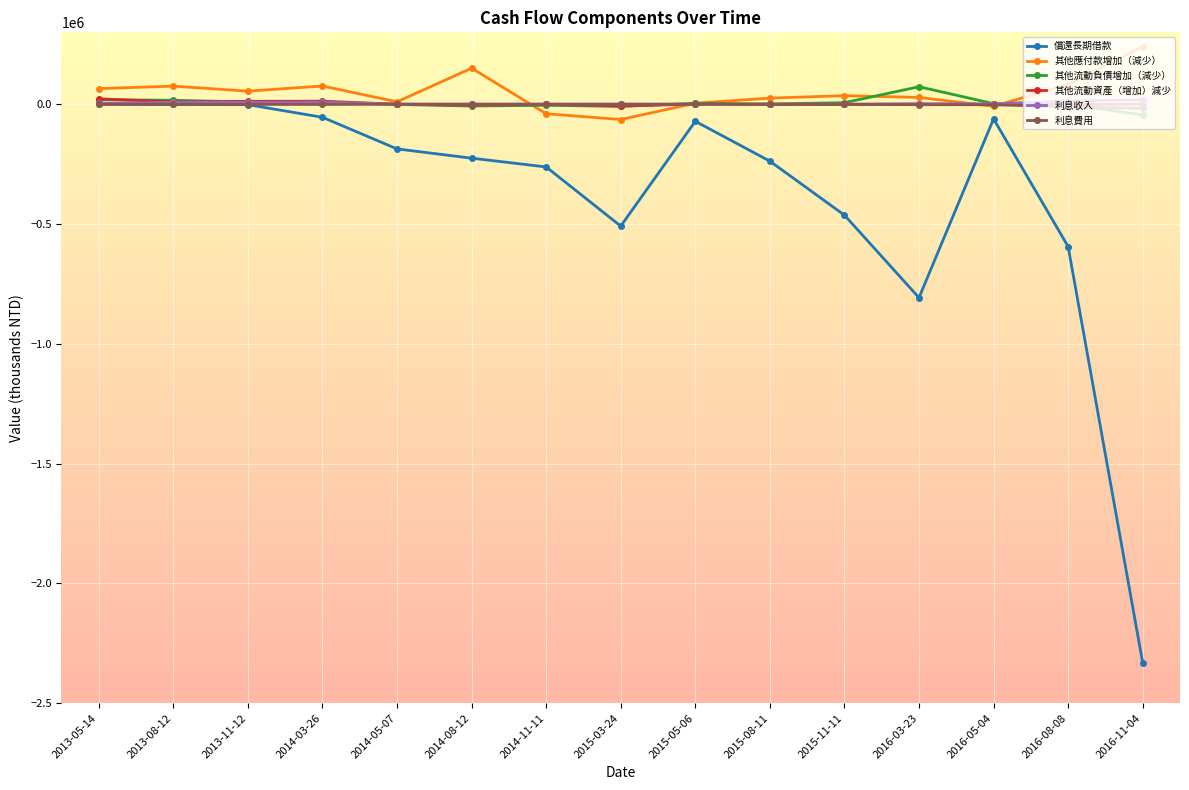

What is the sum of the 償還長期借款 values at 2014-08-12 and 2015-11-11?

-688289